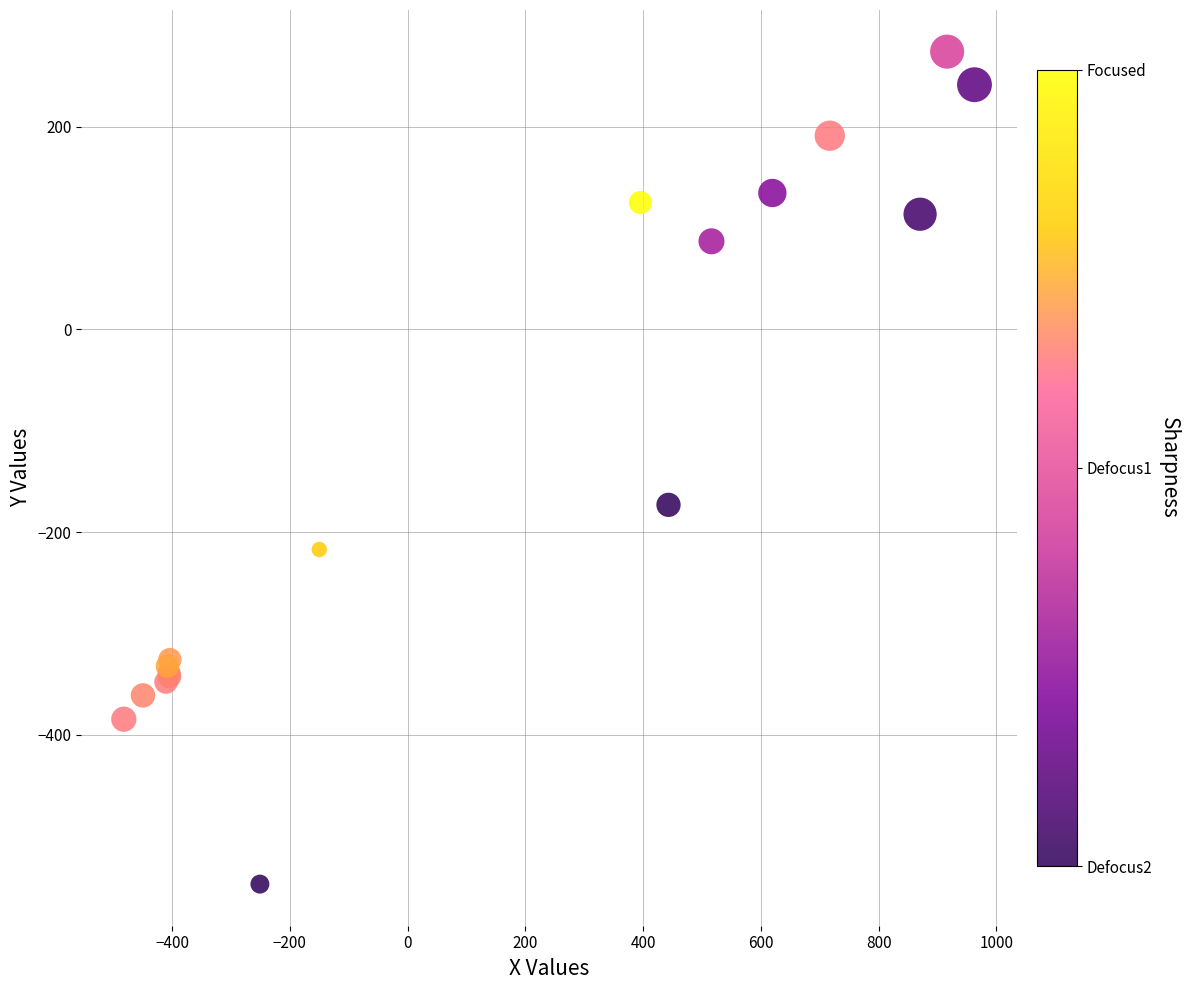

What Y value in the scatter plot is closest to -136?

-173.1